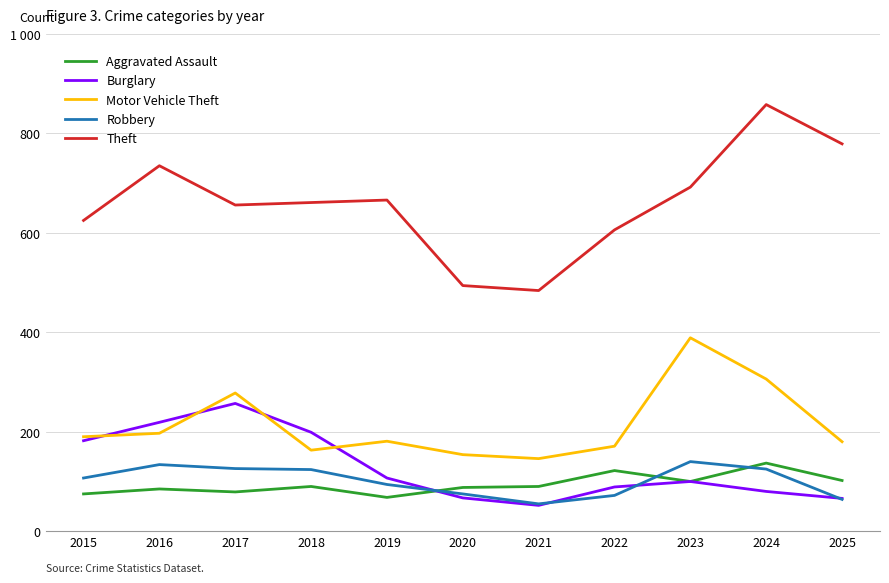

List the series in order of their peak value, lowest first.

Aggravated Assault, Robbery, Burglary, Motor Vehicle Theft, Theft